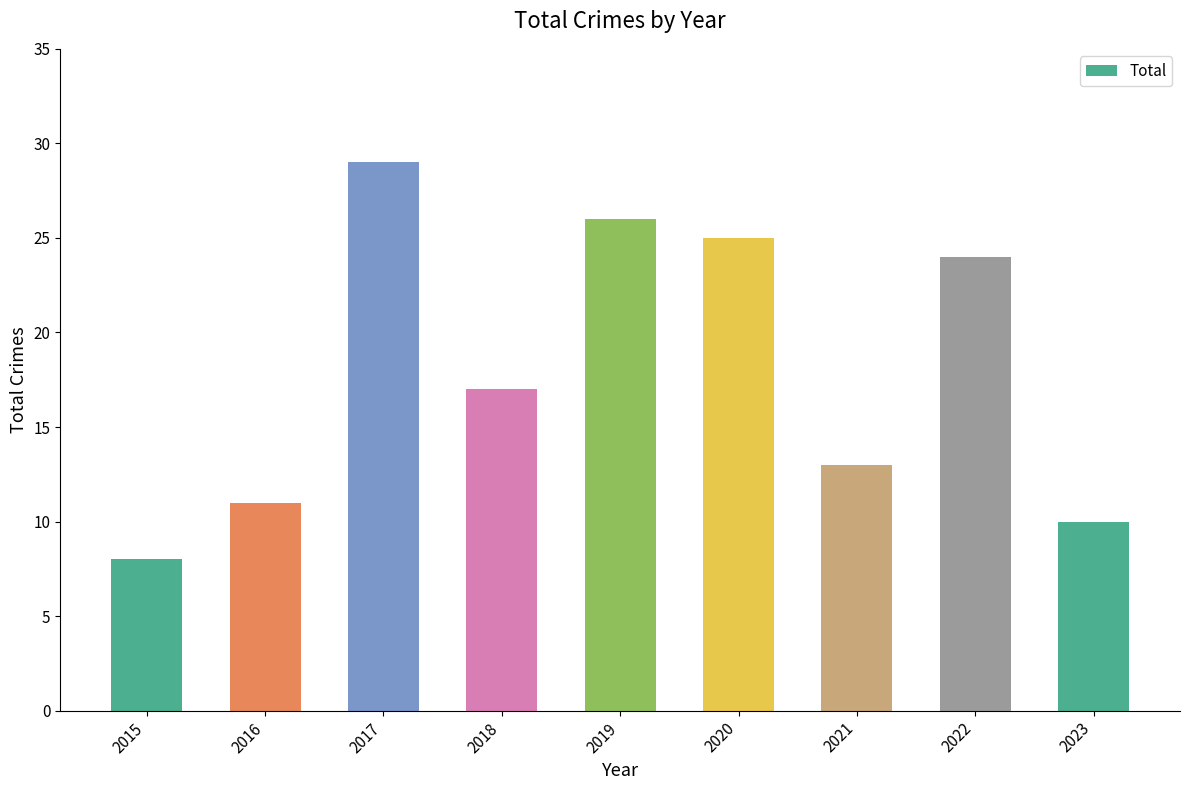

List the labels in order of value, largest first.

2017, 2019, 2020, 2022, 2018, 2021, 2016, 2023, 2015